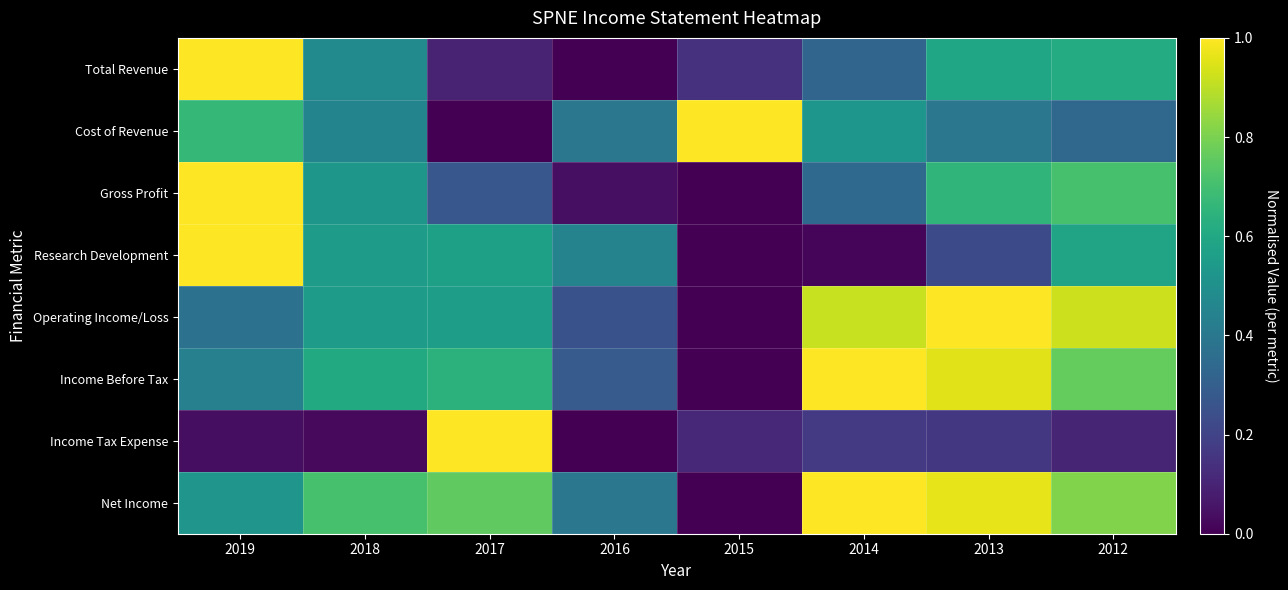

What is the difference between the highest and lowest values at 2015?

1.0